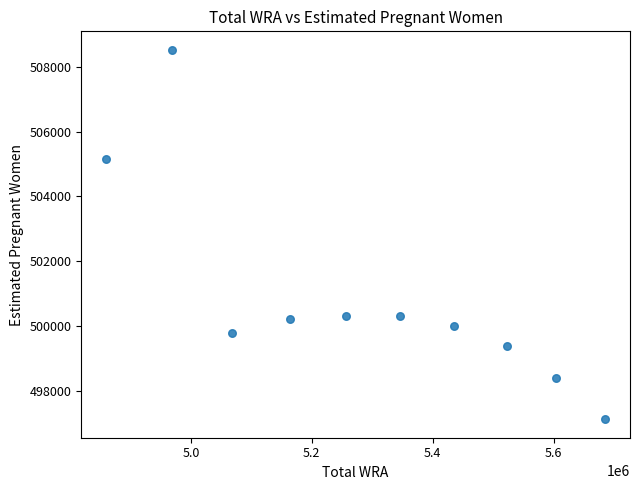

What Y value in the scatter plot is closest to 502822?

505155.0